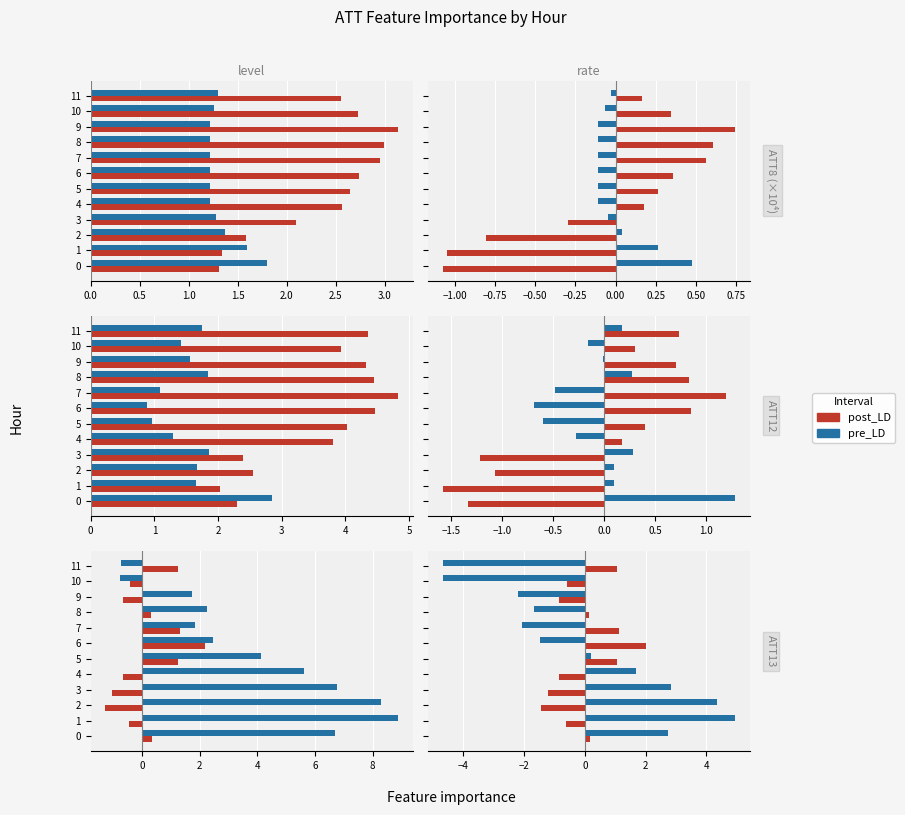

Which has a higher value, 1 or 10?

1